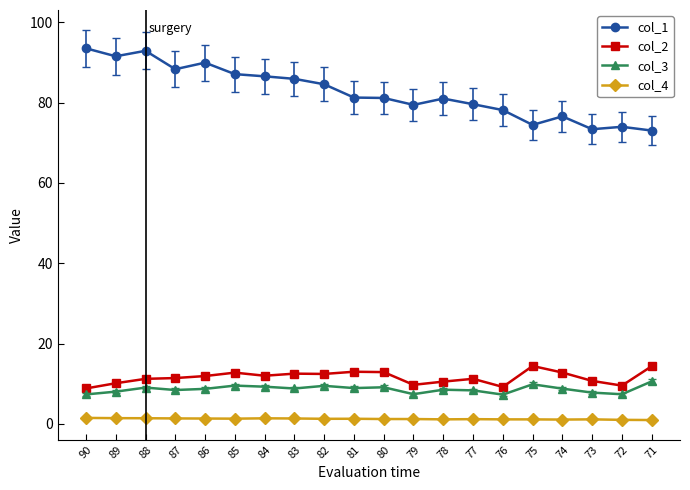

The col_2 series shows 12.0 at 84. True or false?

True